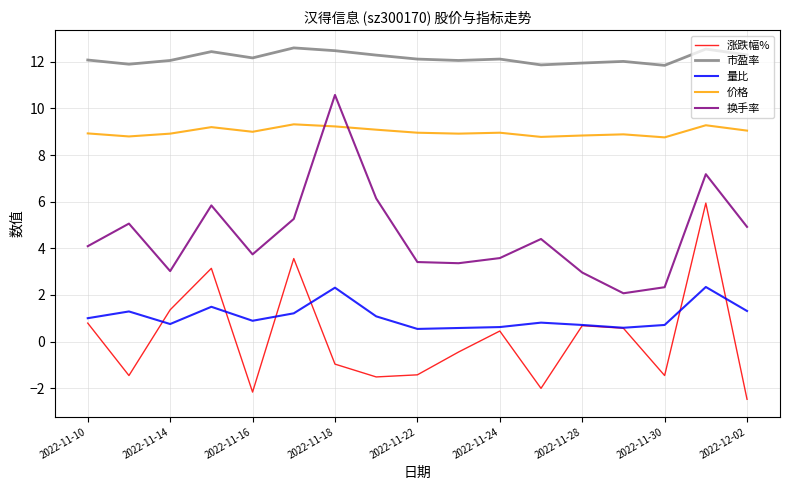

Is this an area chart (filled region under the line)?

No